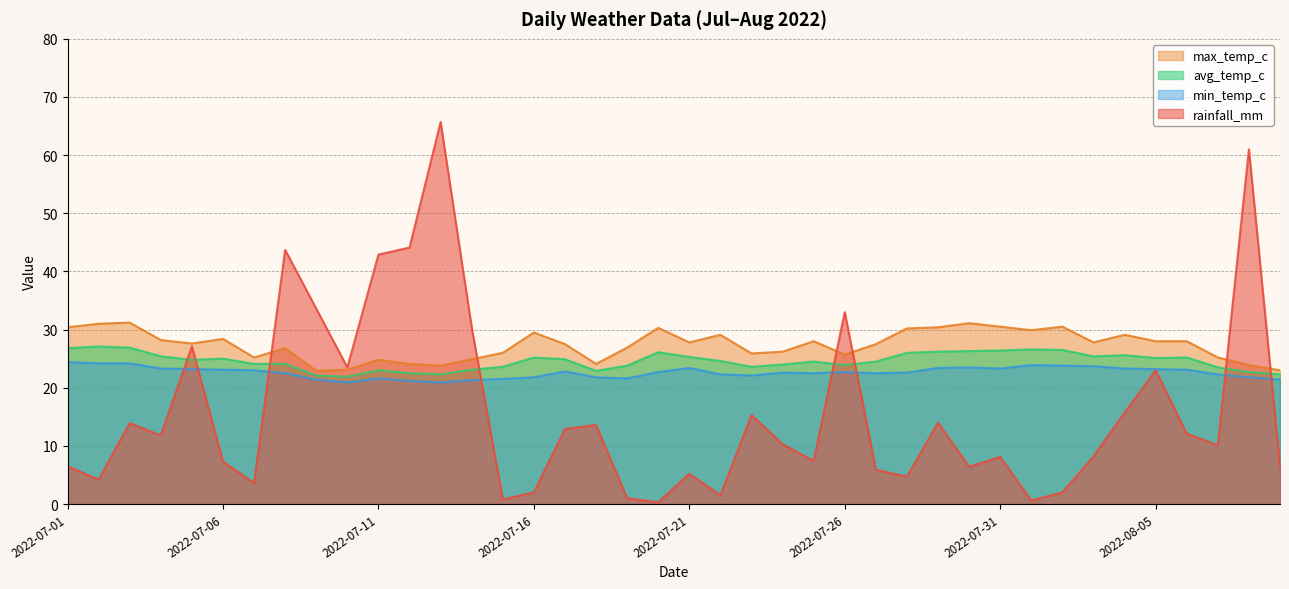

What is the minimum value shown in the chart?

0.3